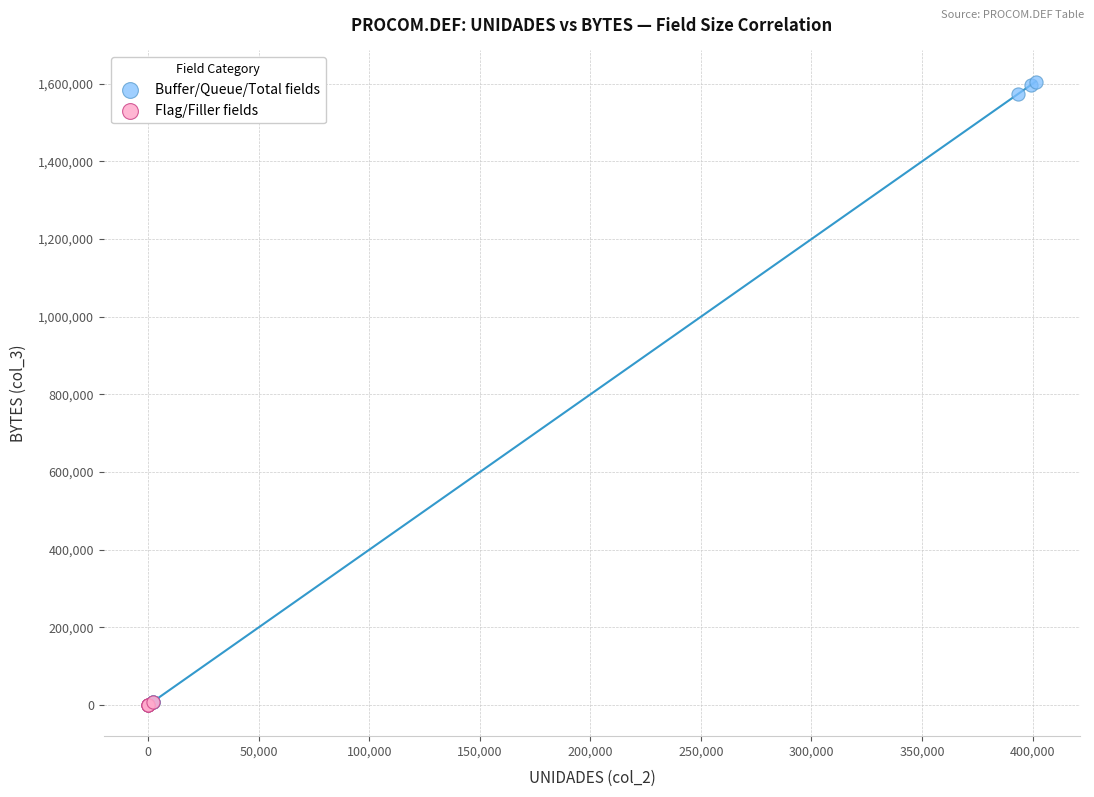

What are all the series names shown in the legend?

Buffer/Queue/Total fields, Flag/Filler fields